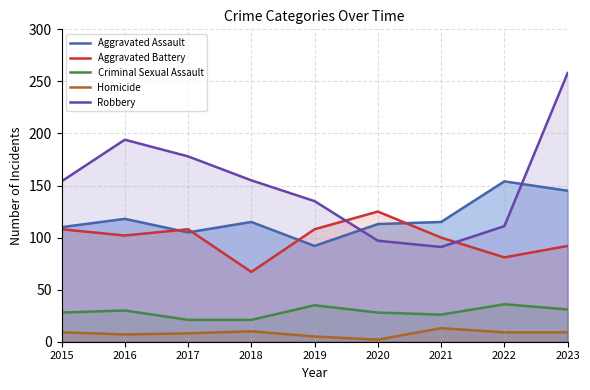

True or false: Homicide and Aggravated Assault intersect in this chart.

False